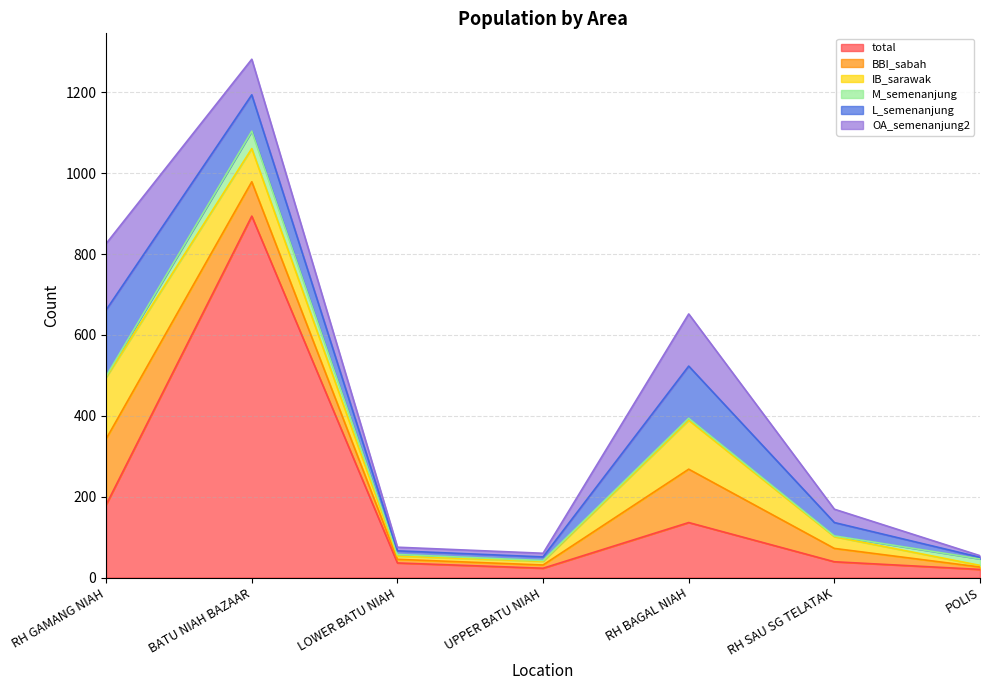

How many interior local peaks does the L_semenanjung series have?

1